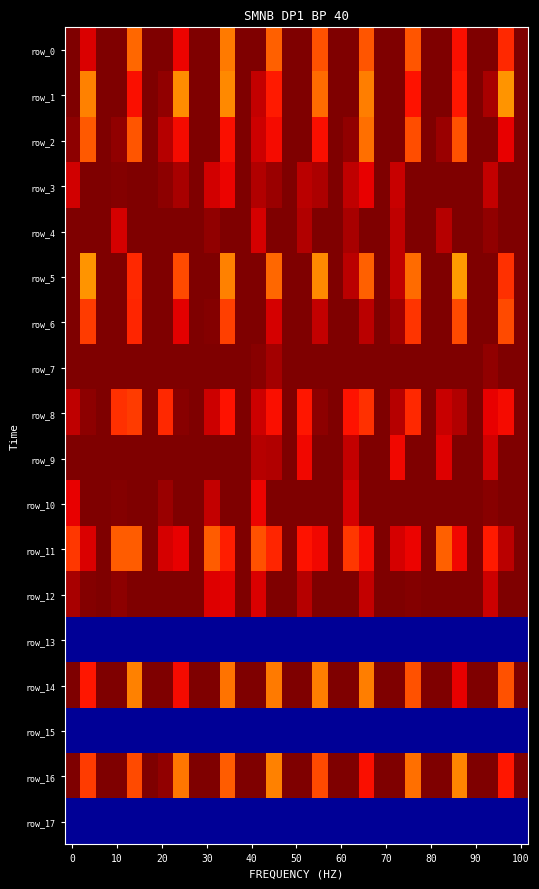

How many values in the row_12 series are below 1?

10